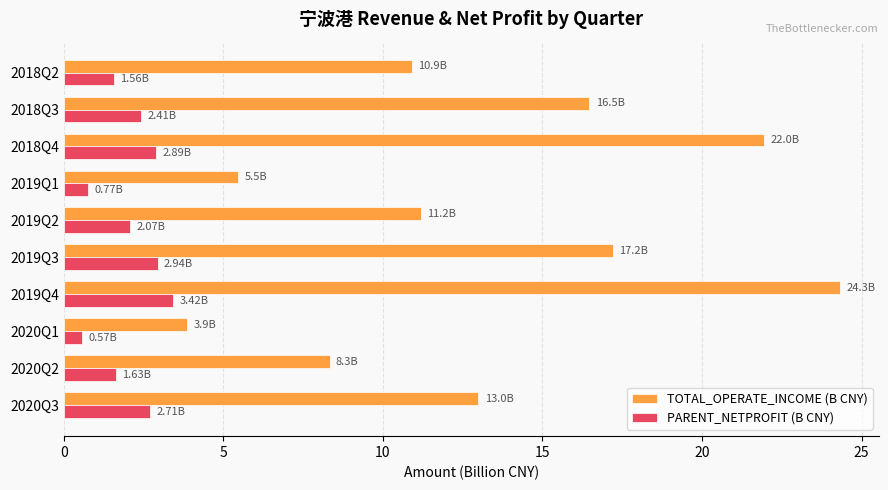

What is the maximum value for PARENT_NETPROFIT (B CNY)?

3.4